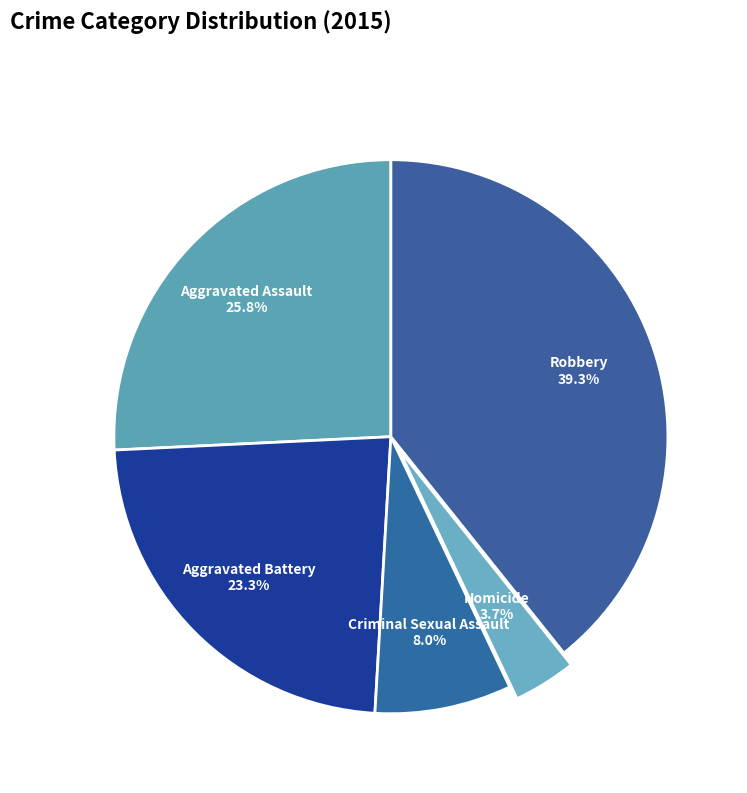

How many segments does this pie chart have?

5